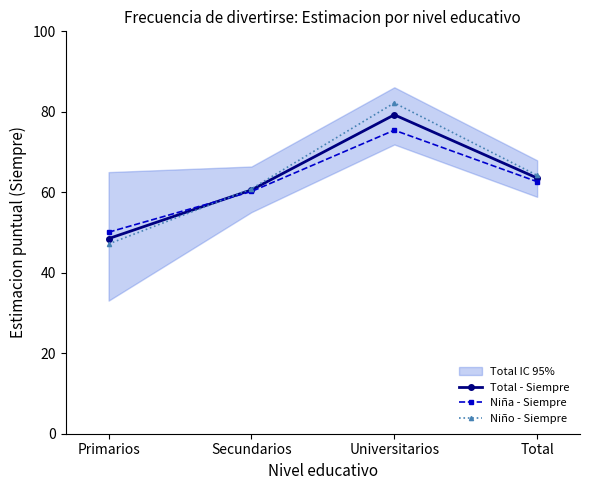

What is the label of the 2nd point from the right?

Universitarios